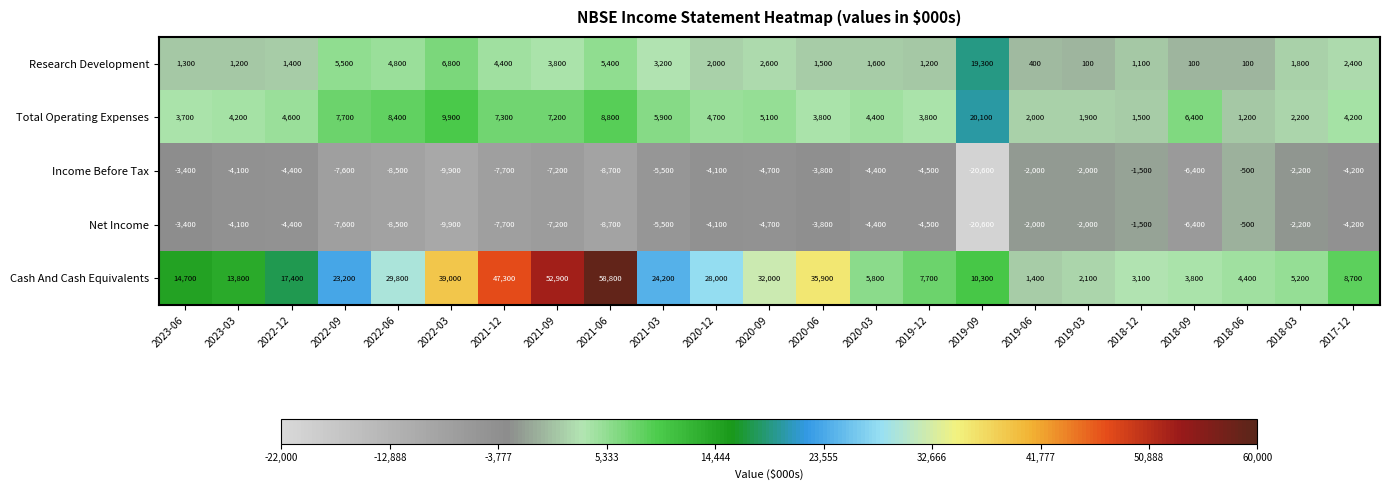

Is it true that Research Development equals 9066 at 2021-06?

False